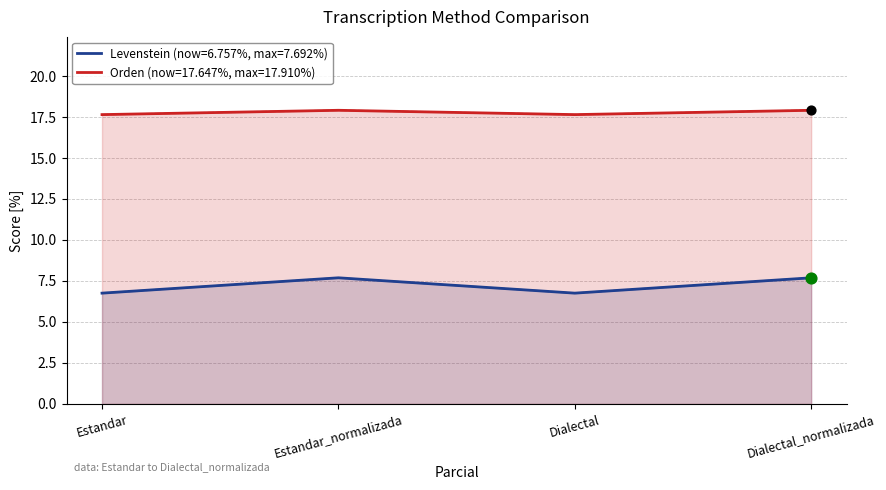

Which series reaches the minimum Y coordinate?

Levenstein